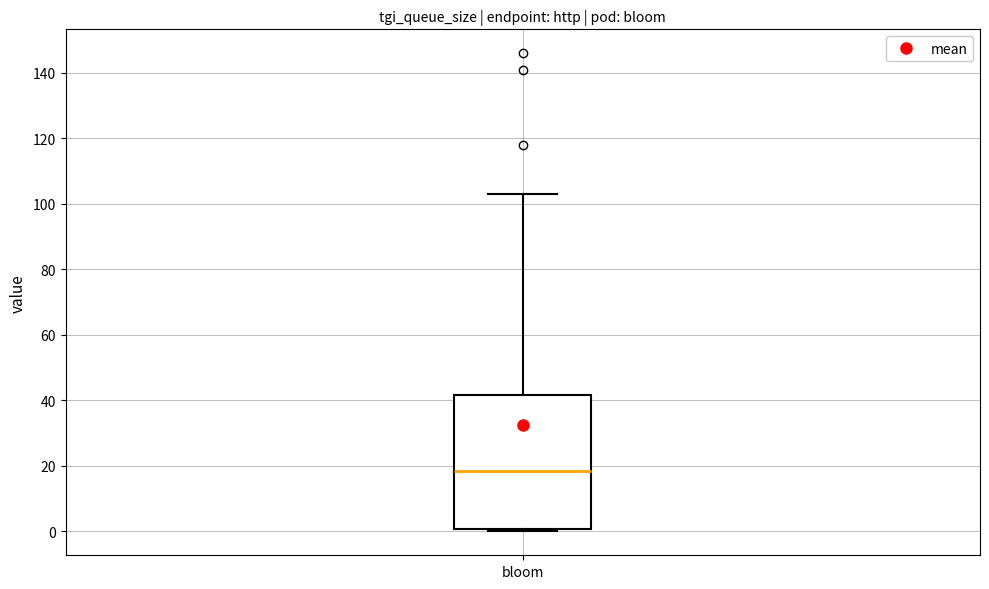

Where is the lower edge of the box for bloom on the y-axis? The values are not printed on the chart, so give them approximately, as read against the axis.

0